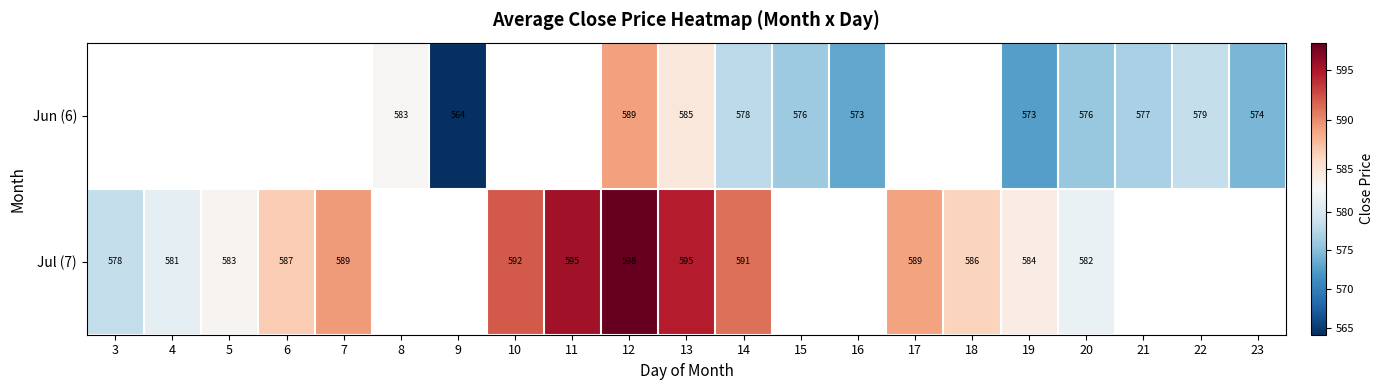

Is the value of Jul (7) at 19 greater than the value of Jun (6) at 19?

Yes